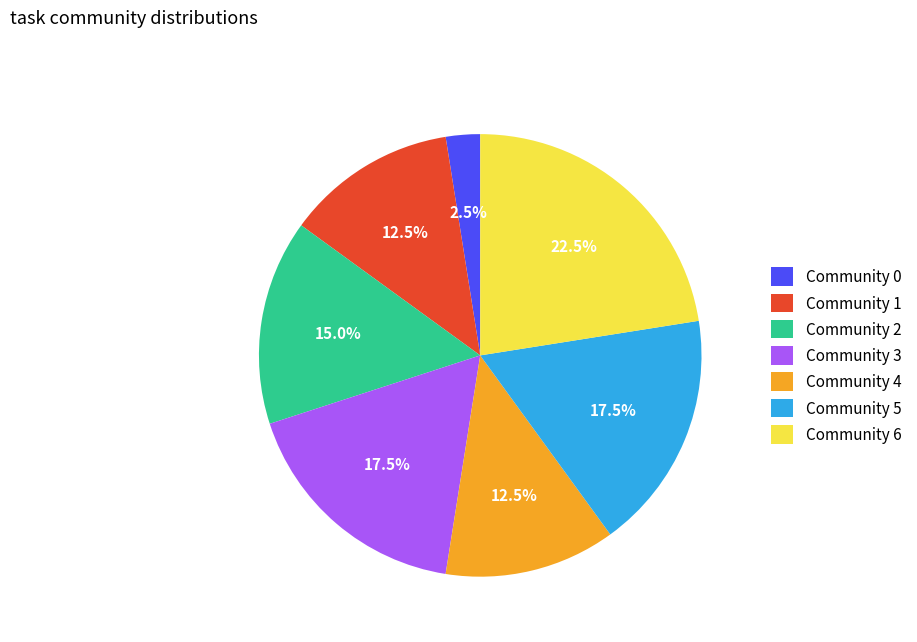

Is there a majority slice in this chart?

No